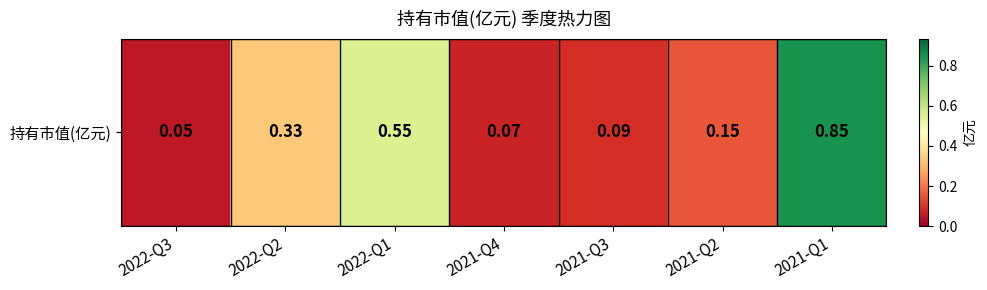

The chart shows a value of 0.0 at 2021-Q4. True or false?

False